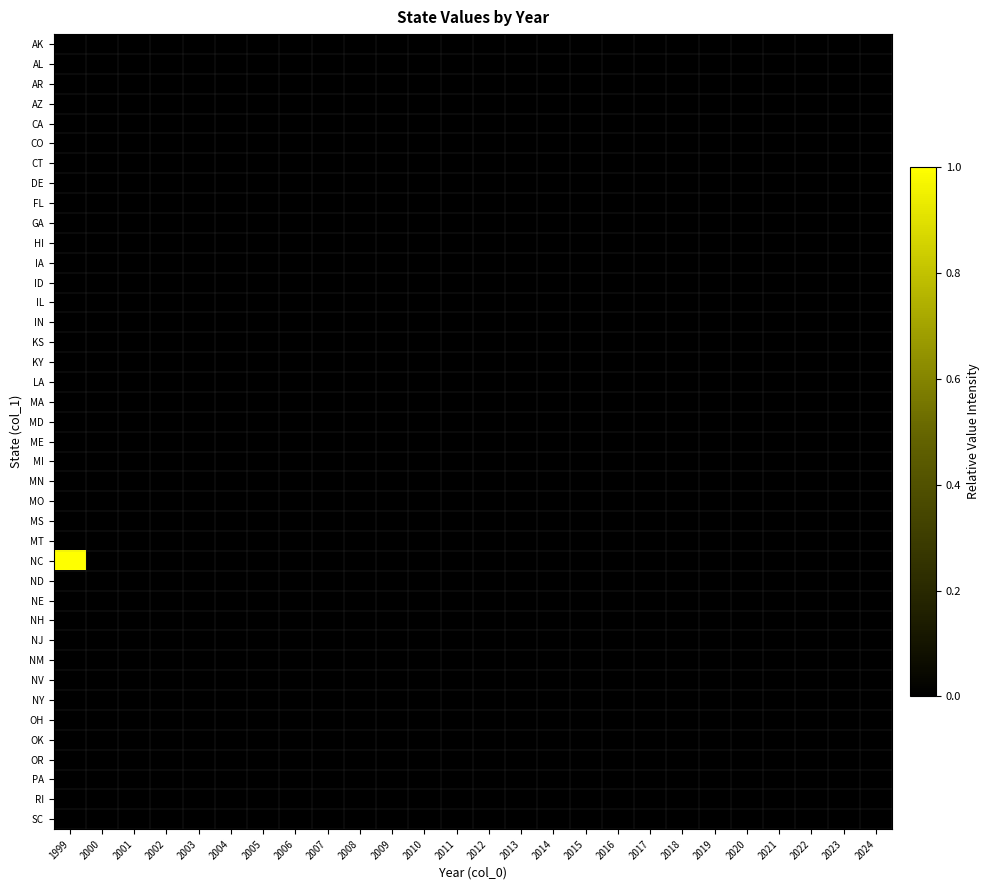

What is the maximum value shown in the chart?

1